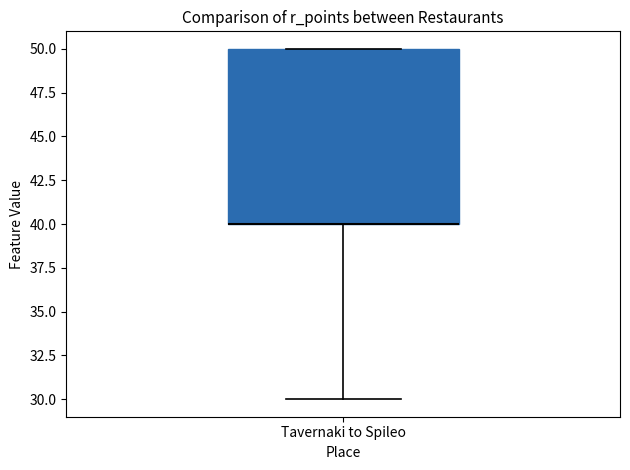

Transcribe this box plot: give where the median line is, the range the box spans, and where the two whiskers end, as read against the y-axis. The values are not printed on the chart, so give them approximately, as read against the axis.

median 40 (drawn on the box's lower edge), box 40 to 50, whiskers 30 to 50